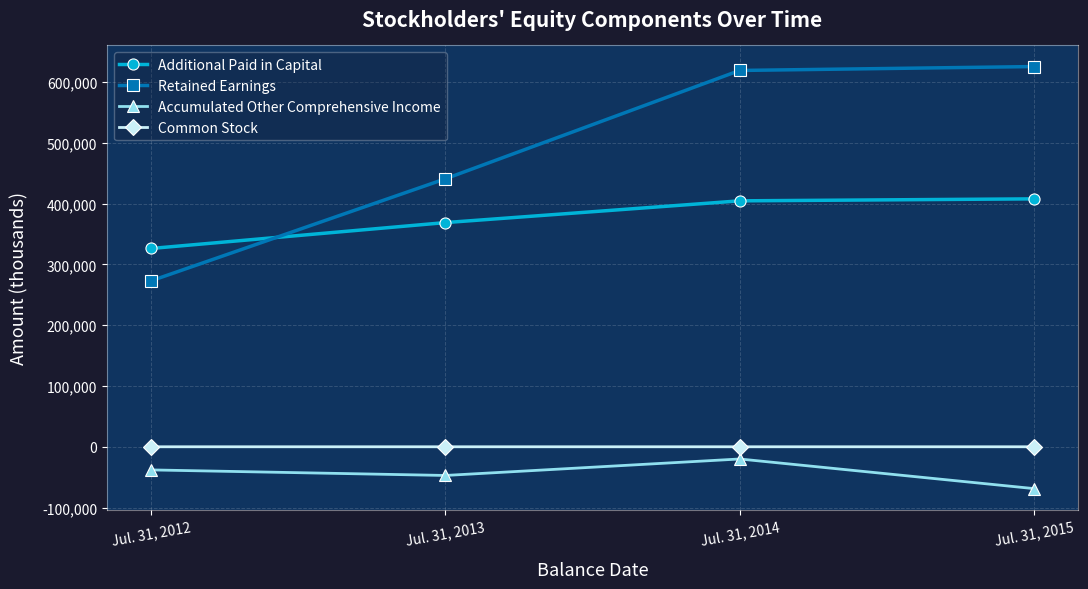

What is the greatest value displayed?

625437